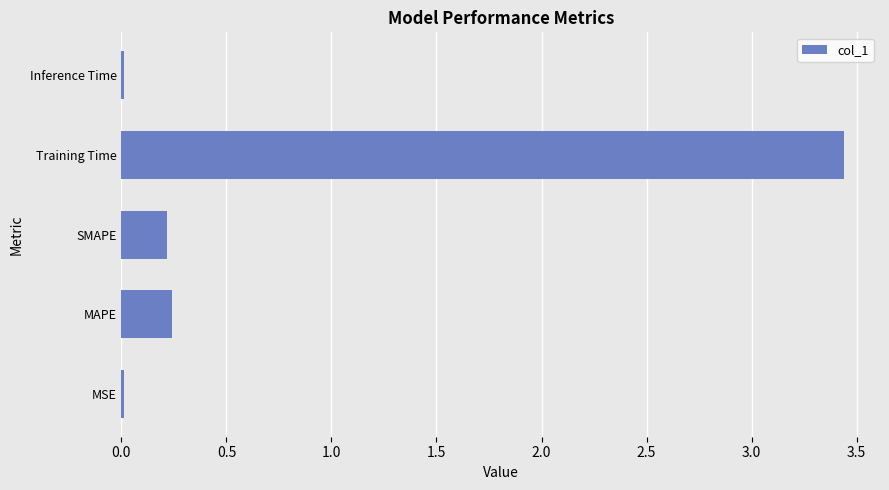

True or false: the data shows 0.0 at Inference Time.

True